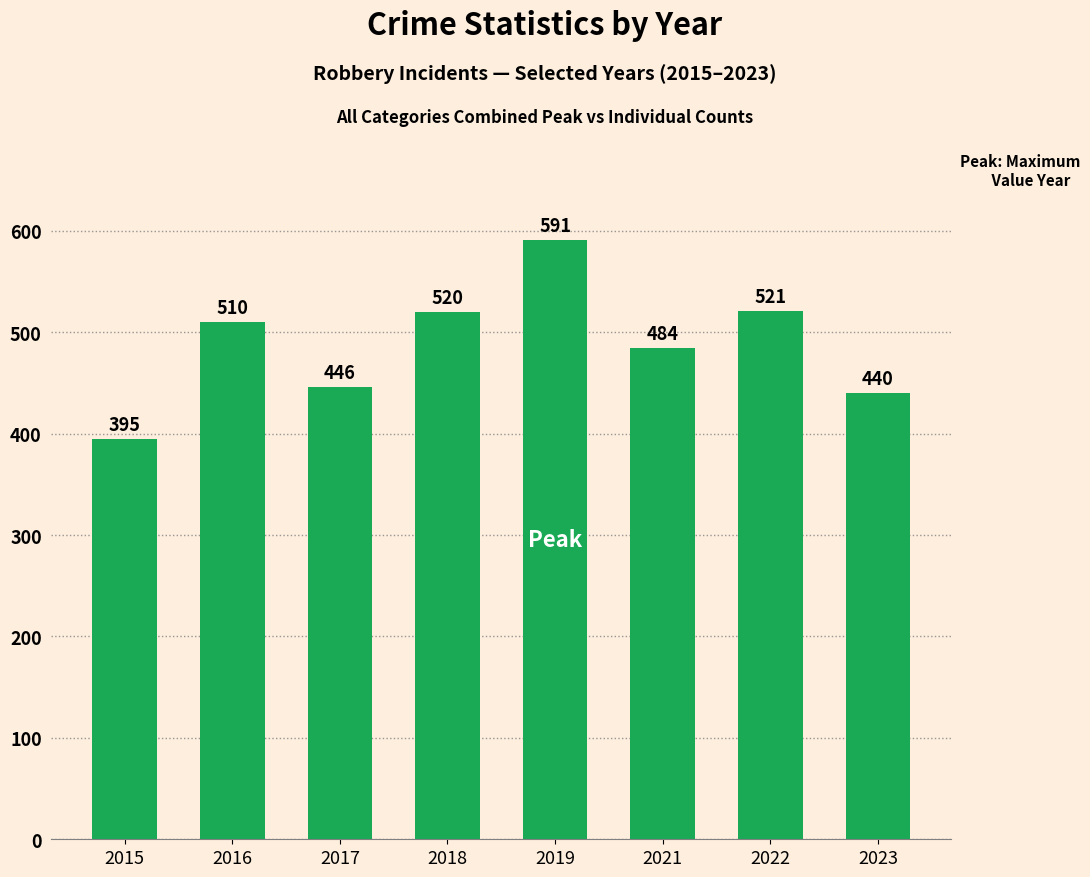

Reading right to left, what are all the values shown in this chart?

2023=440	2022=521	2021=484	2019=591	2018=520	2017=446	2016=510	2015=395